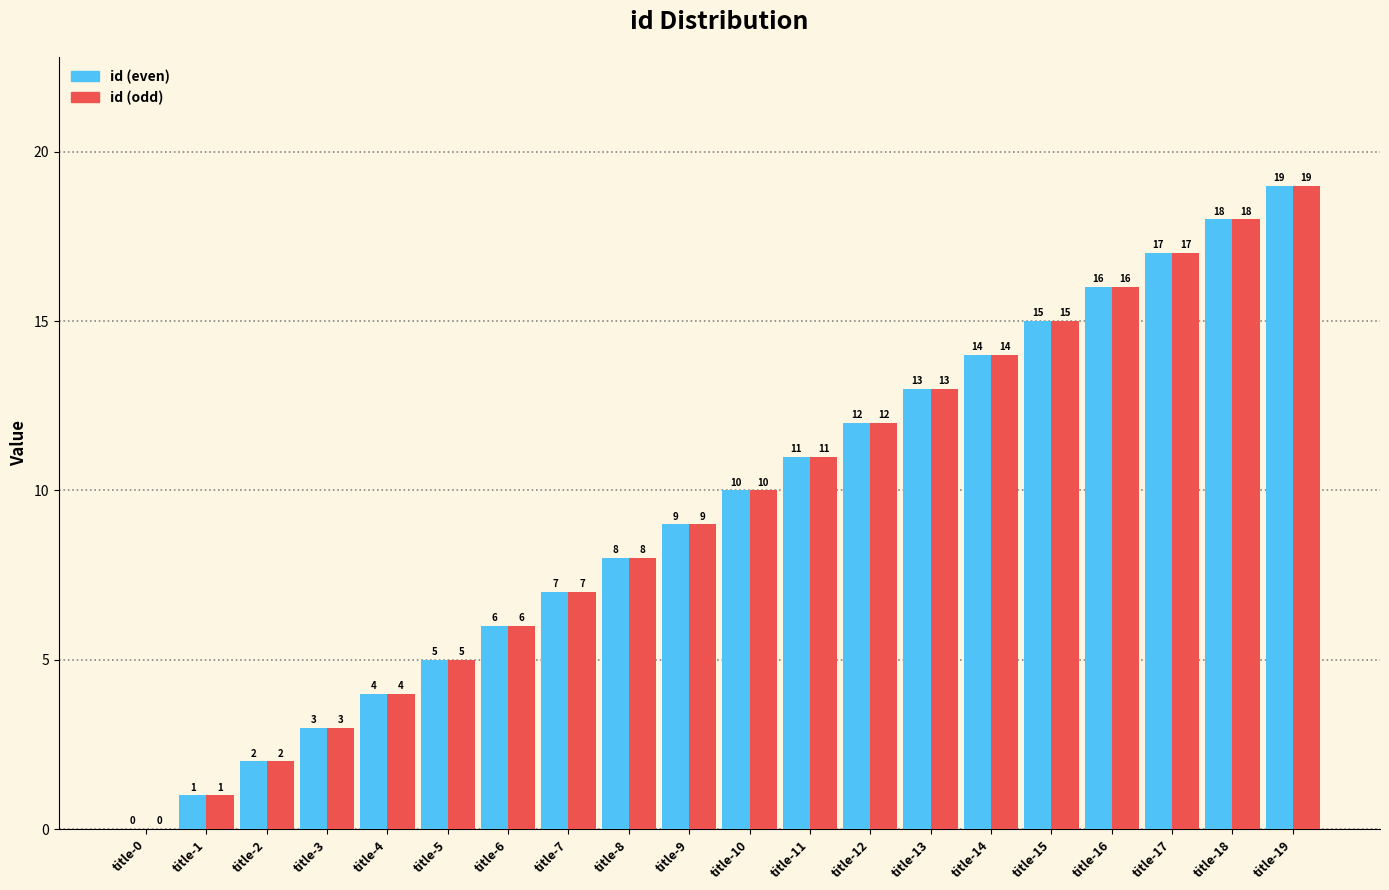

How many positive values does the id (odd) series have?

19